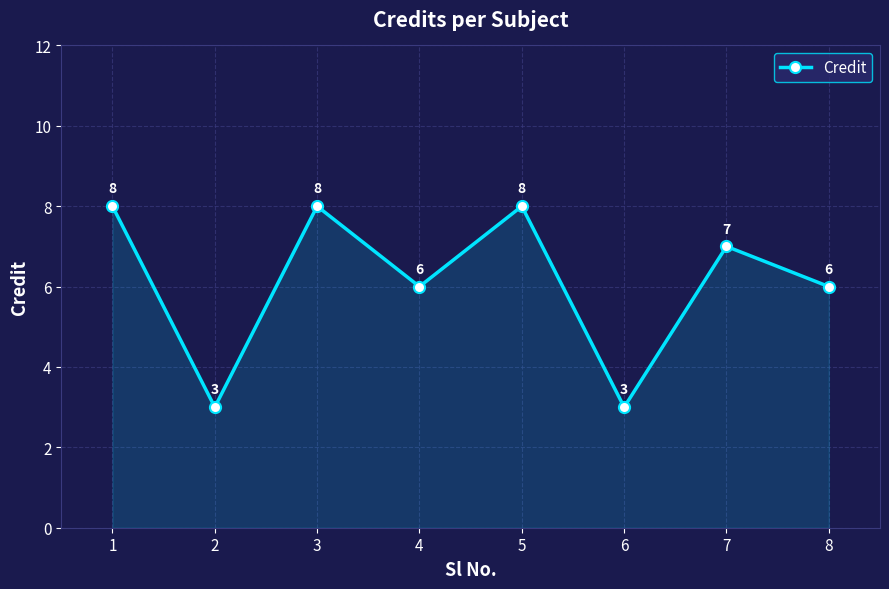

Reading left to right, list all the values displayed in this chart.

1=8	2=3	3=8	4=6	5=8	6=3	7=7	8=6